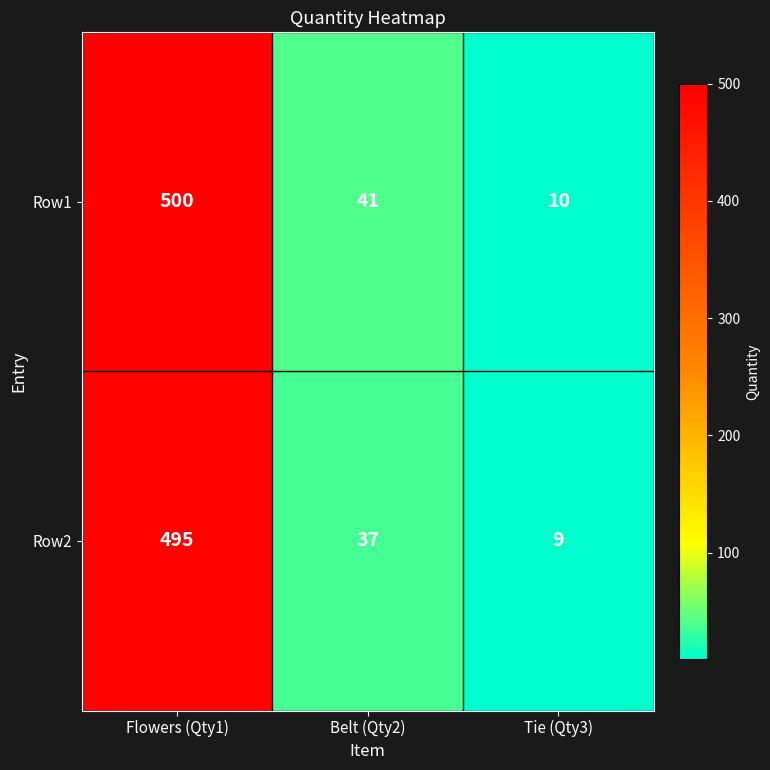

What is the total value across all series at Belt (Qty2)?

78